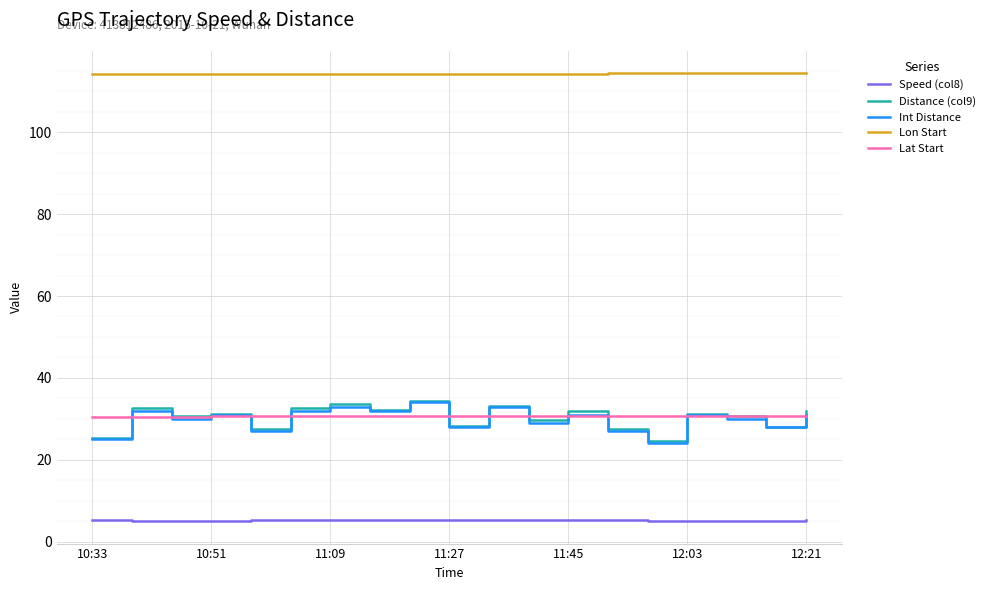

True or false: Lon Start and Distance (col9) cross at least once.

False